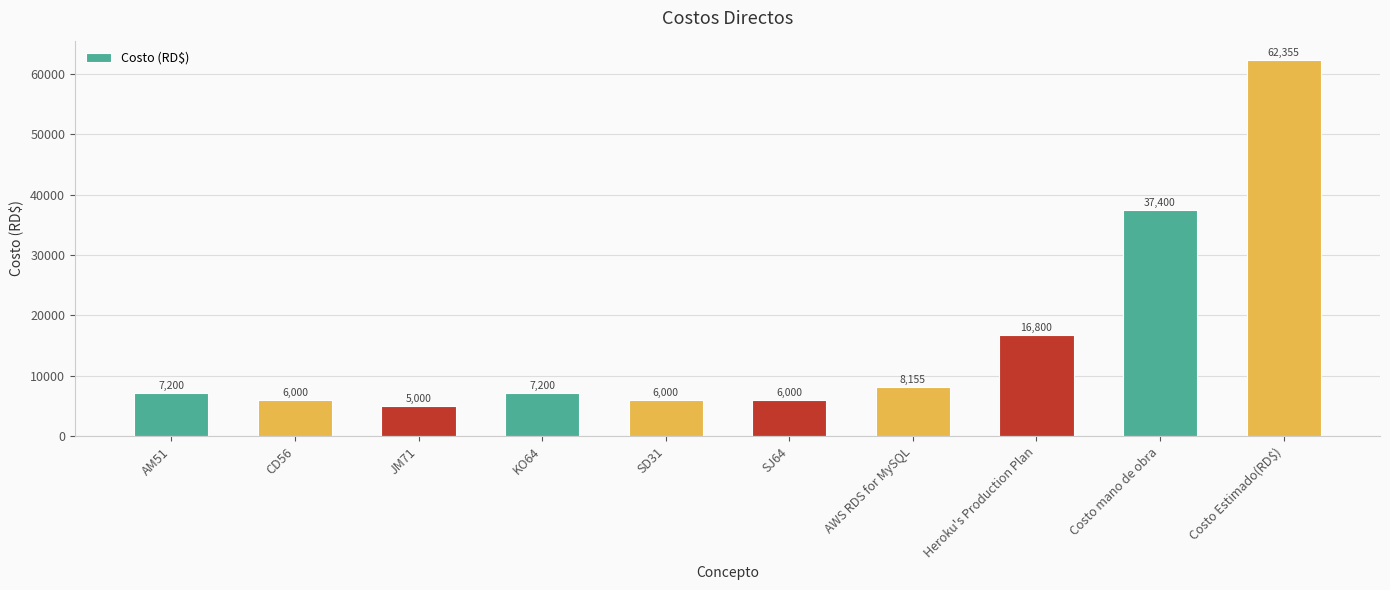

What position from the right is KO64?

7